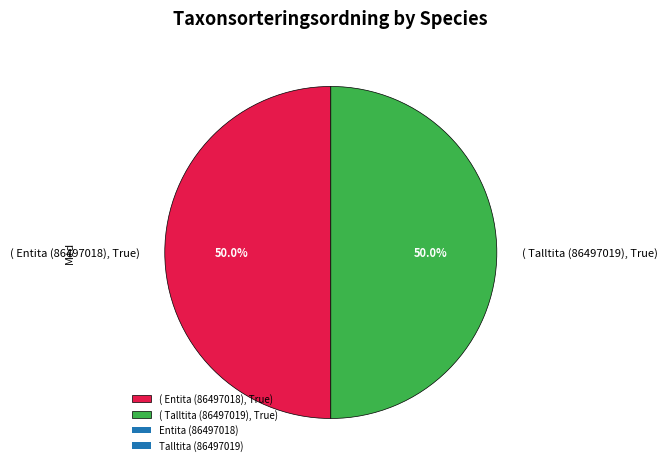

What percentage do ( Talltita (86497019), True) and ( Entita (86497018), True) together represent?

100.0%